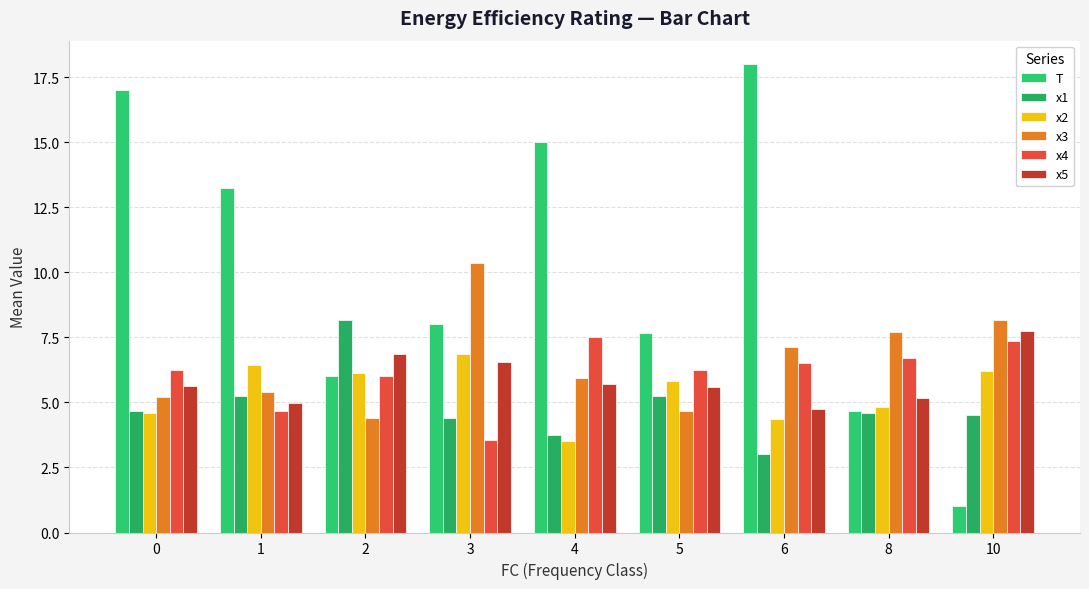

List the series in order of their peak value, highest first.

T, x3, x1, x5, x4, x2